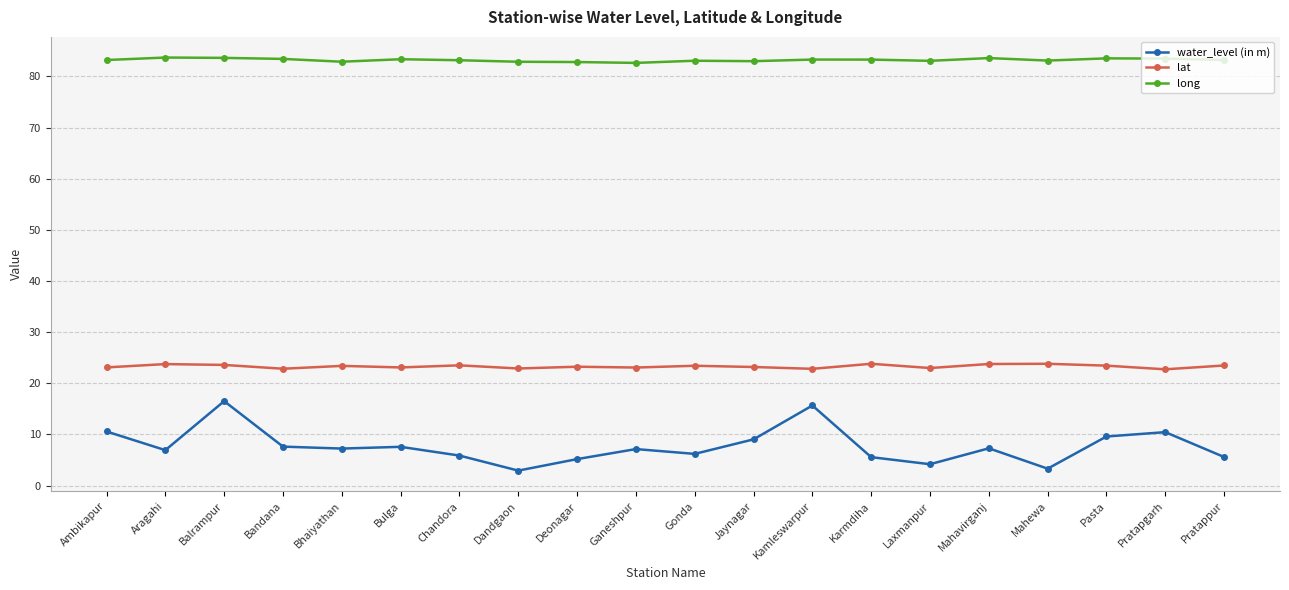

True or false: lat and water_level (in m) cross at least once.

False